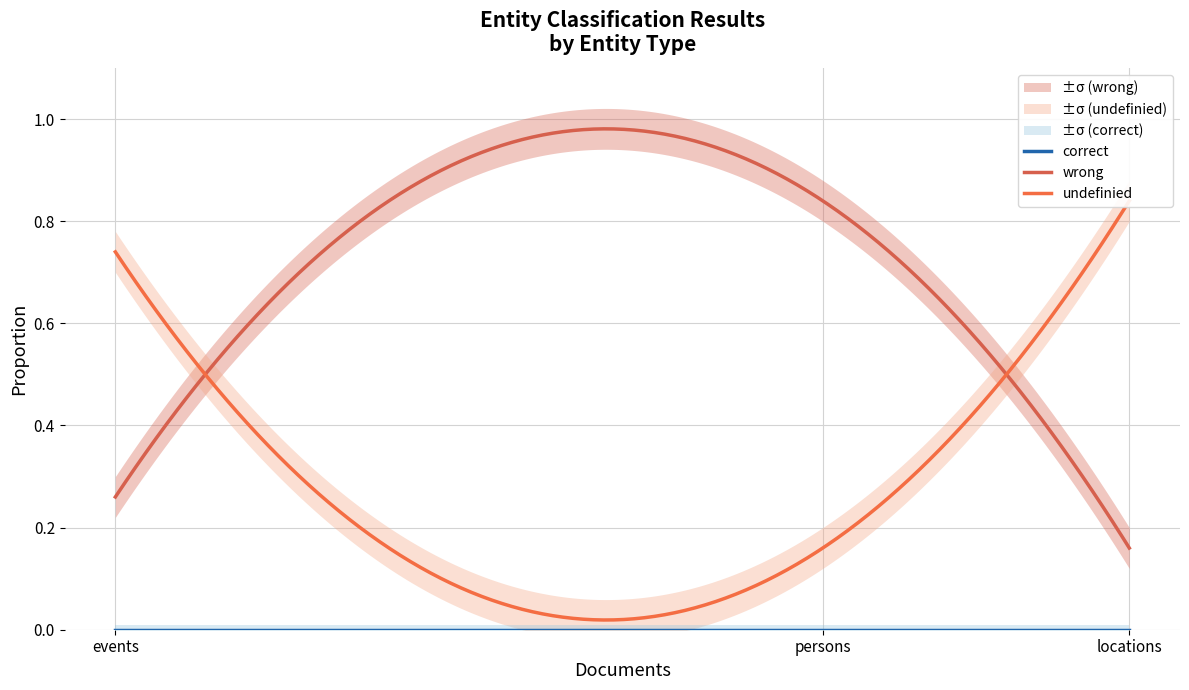

What value does the wrong series have at persons?

0.8